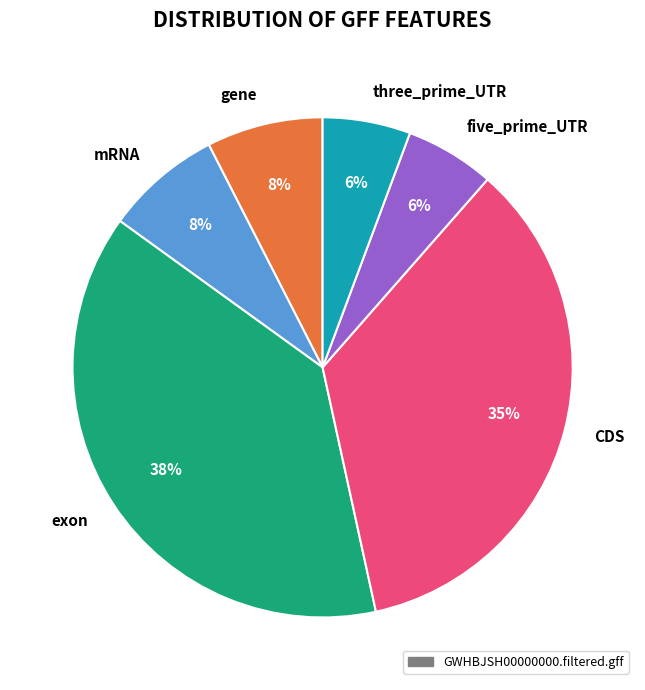

To the nearest percent, what percentage of the pie is exon?

38%